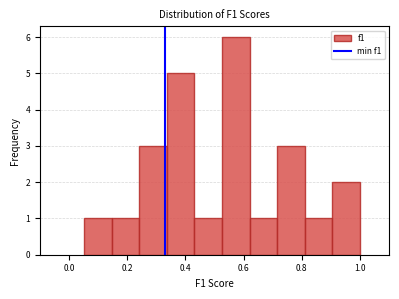

Reading left to right, transcribe this chart: for each bar, give the range it covers on the x-axis and its height. Neither the bar edges nor the heights are printed on the chart, so give them approximately, as read against the axes.

0.06 to 0.14: 1
0.14 to 0.24: 1
0.24 to 0.34: 3
0.34 to 0.44: 5
0.44 to 0.52: 1
0.52 to 0.62: 6
0.62 to 0.72: 1
0.72 to 0.82: 3
0.82 to 0.90: 1
0.90 to 1.00: 2